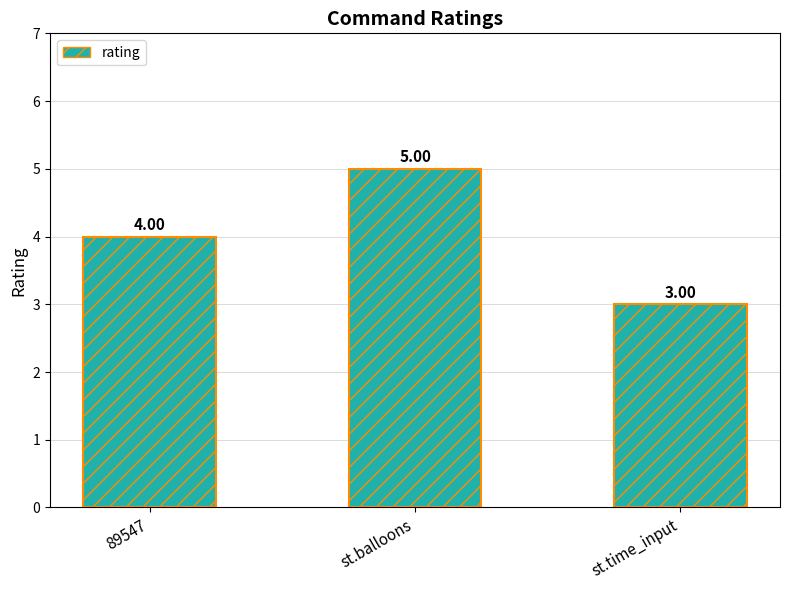

What is the change in value from 89547 to st.balloons?

+1